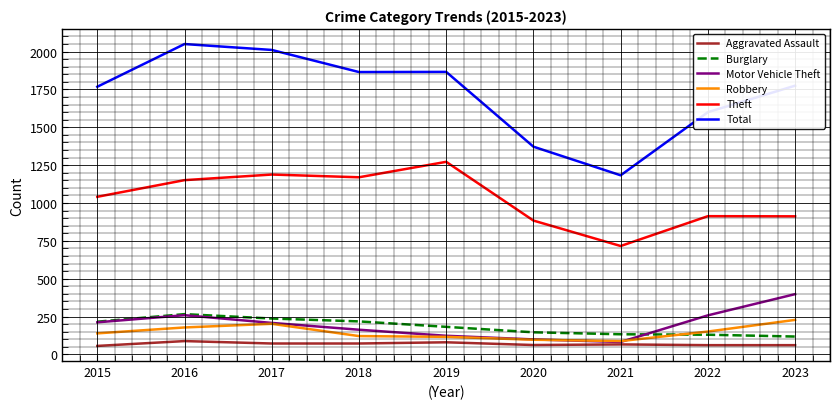

The Motor Vehicle Theft series shows 21 at 2020. True or false?

False